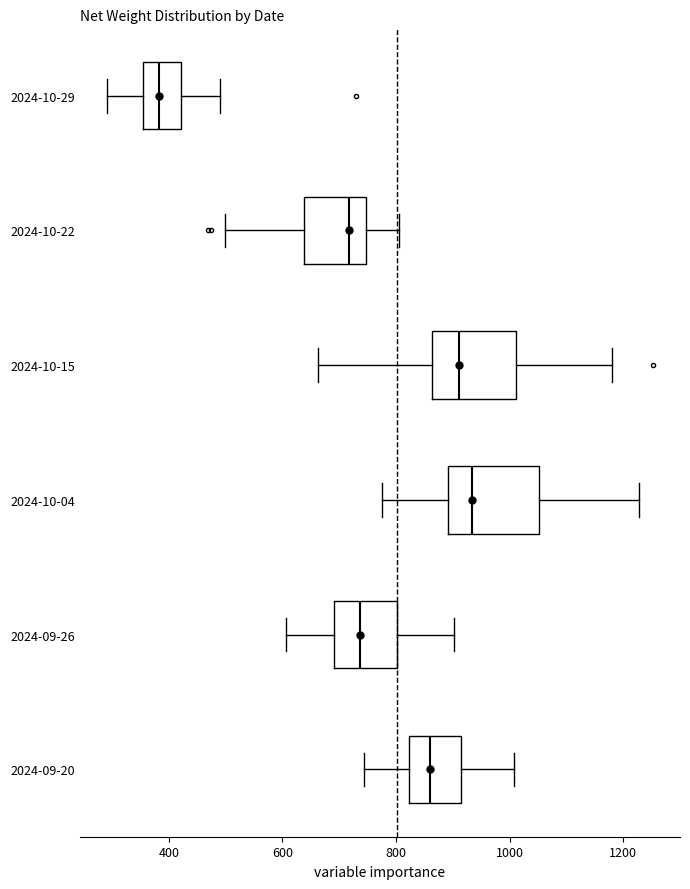

Where does the median line of the box for 2024-09-20 sit on the x-axis? The values are not printed on the chart, so give them approximately, as read against the axis.

860